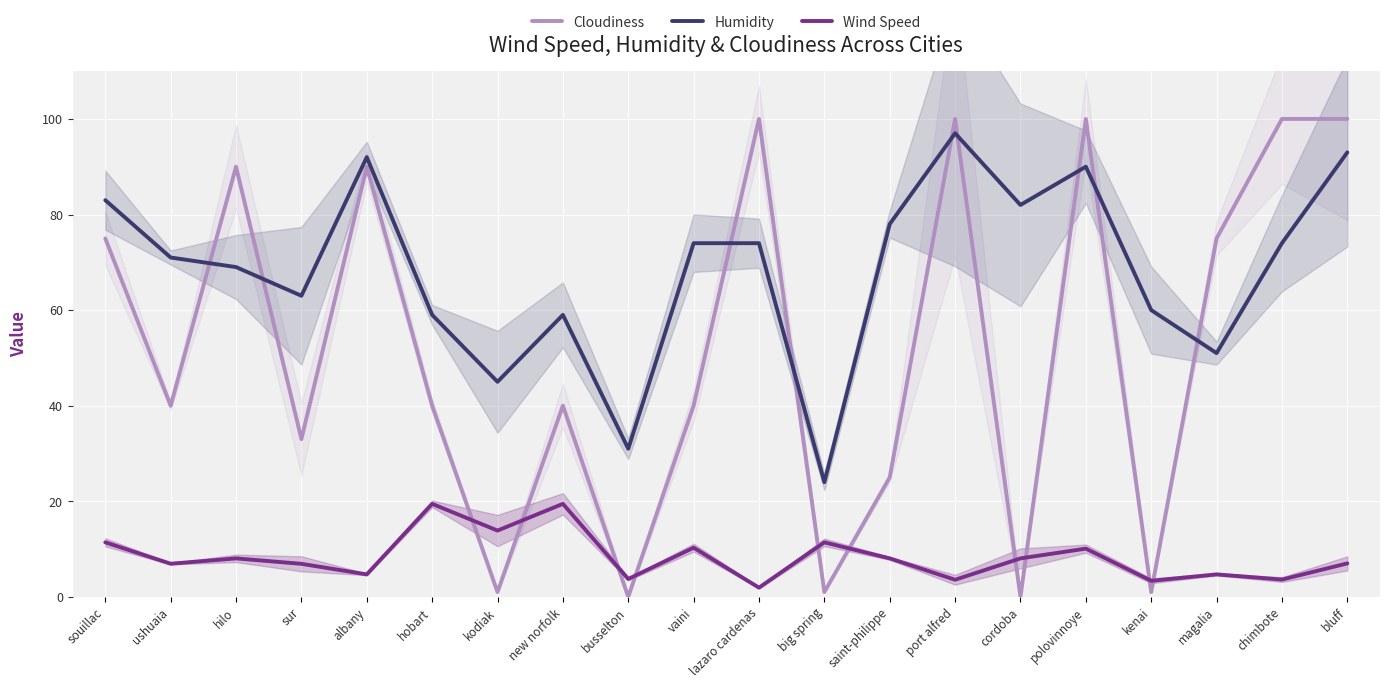

In Wind Speed, how many points are higher than both neighbors (excluding endpoints)?

7